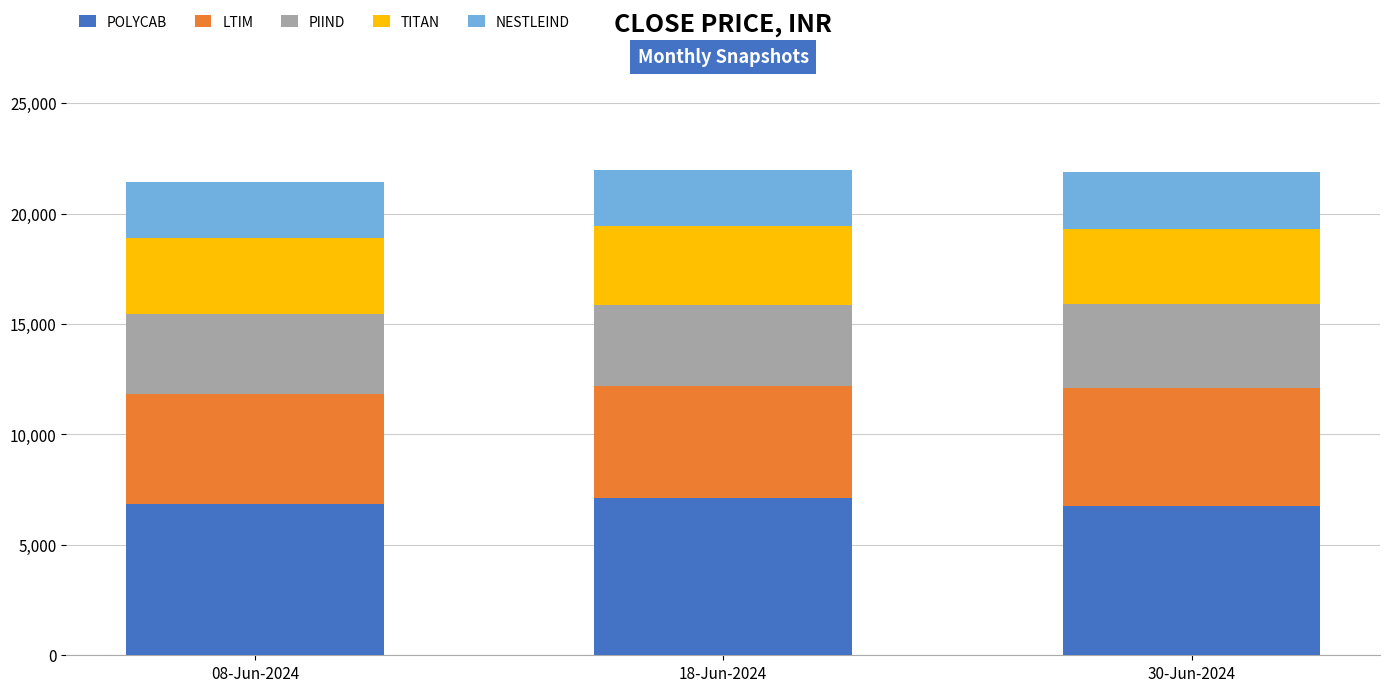

The POLYCAB series shows 4636.7 at 18-Jun-2024. True or false?

False